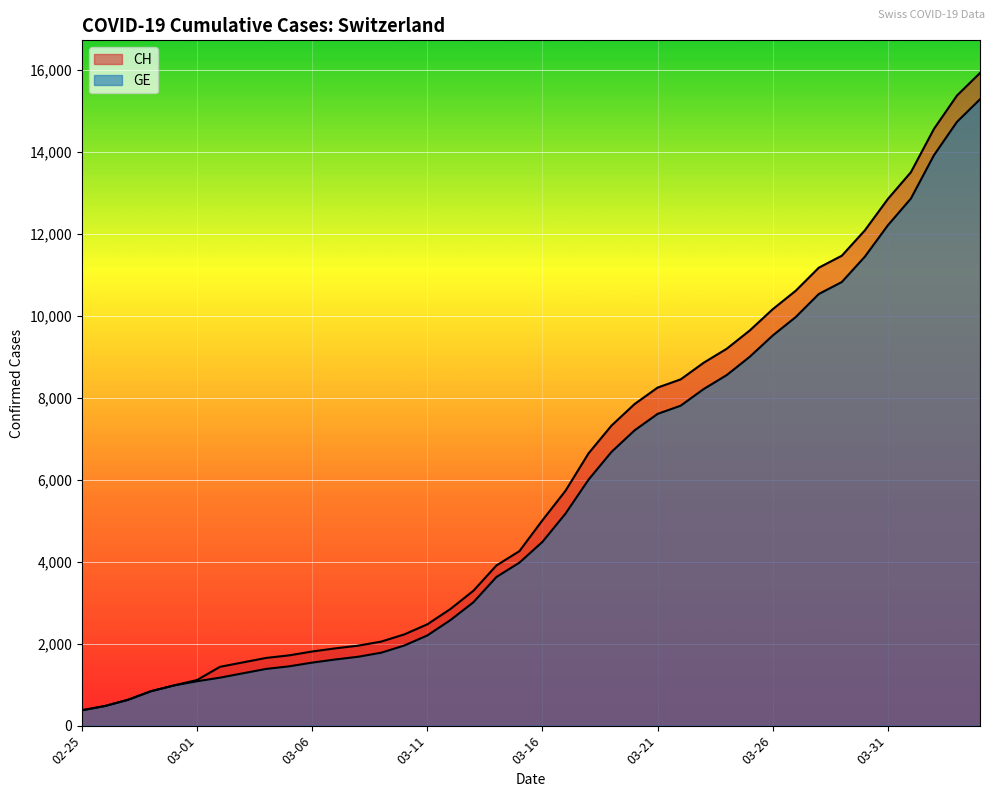

Which category has the highest value across all series?

2020-04-04